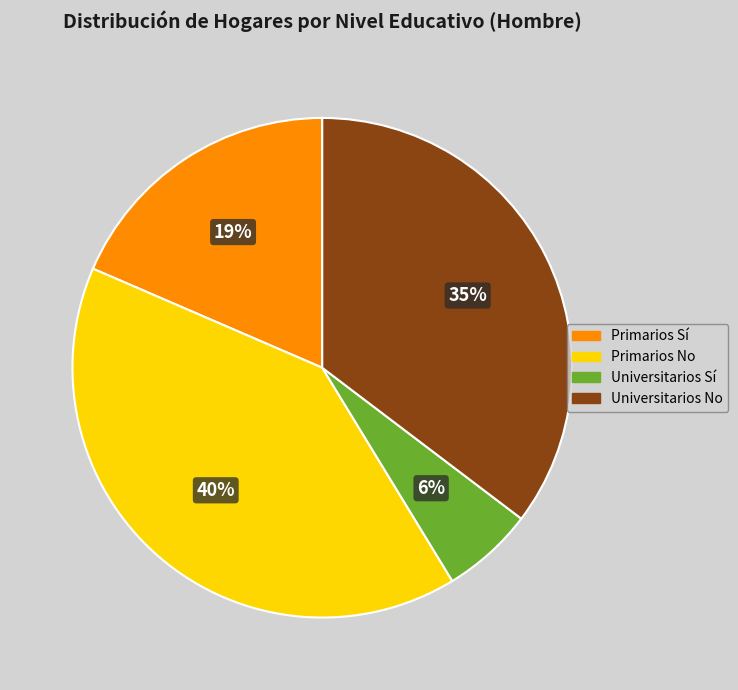

What is the ratio of the value at Universitarios No to the value at Primarios No?

0.9